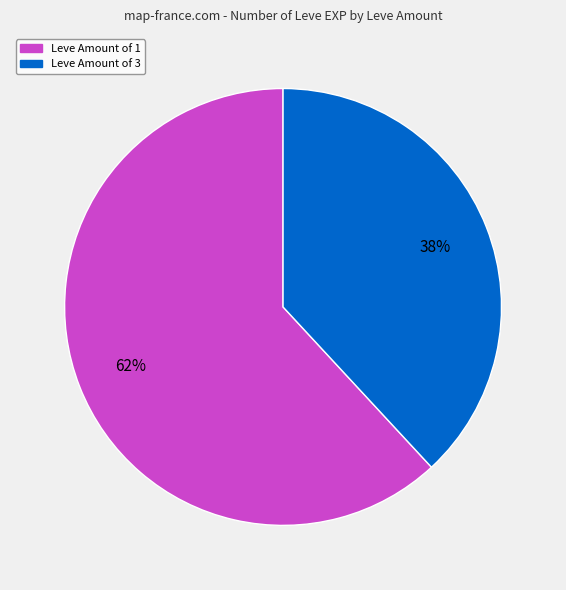

To the nearest percent, what is the average slice percentage?

50%